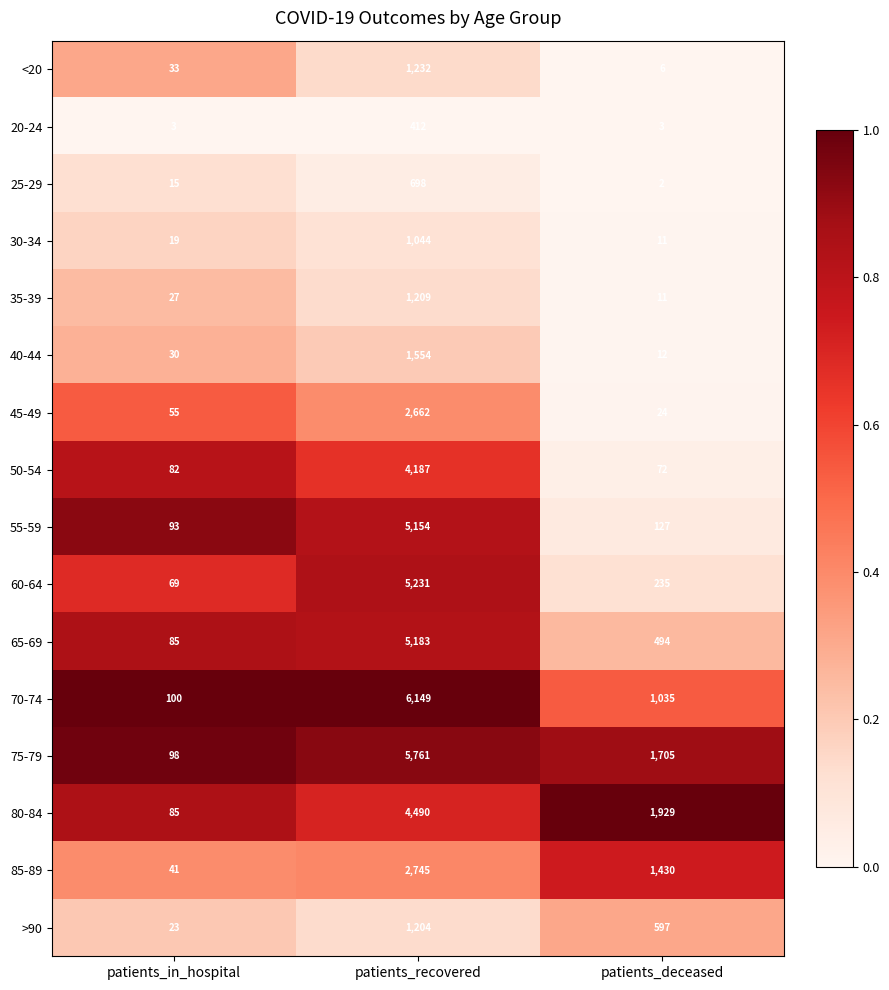

What is the difference between the maximum and minimum values in the 45-49 series?

2638